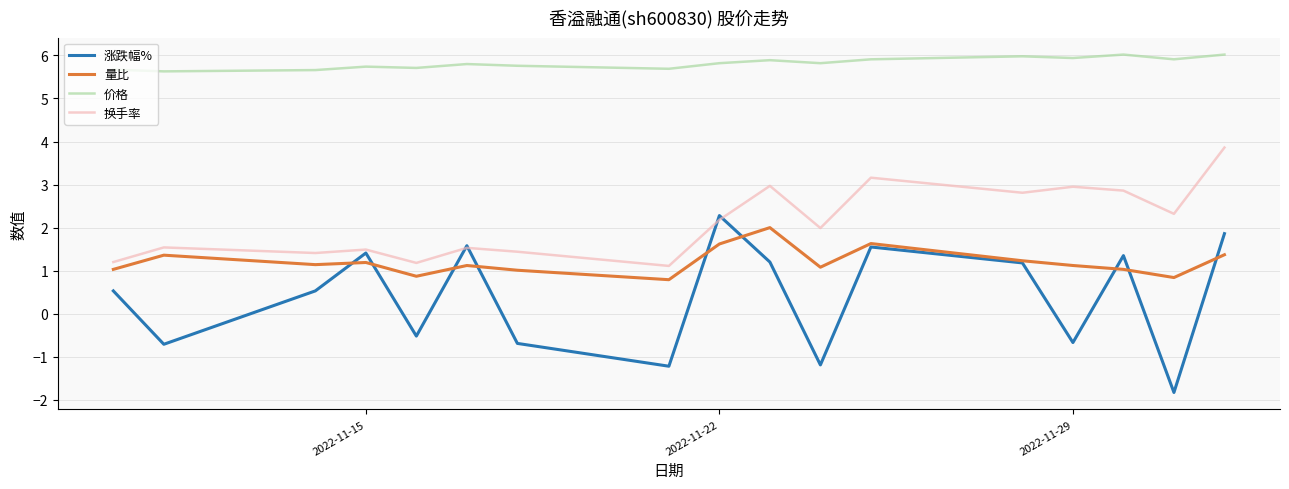

True or false: 价格 and 量比 intersect in this chart.

False